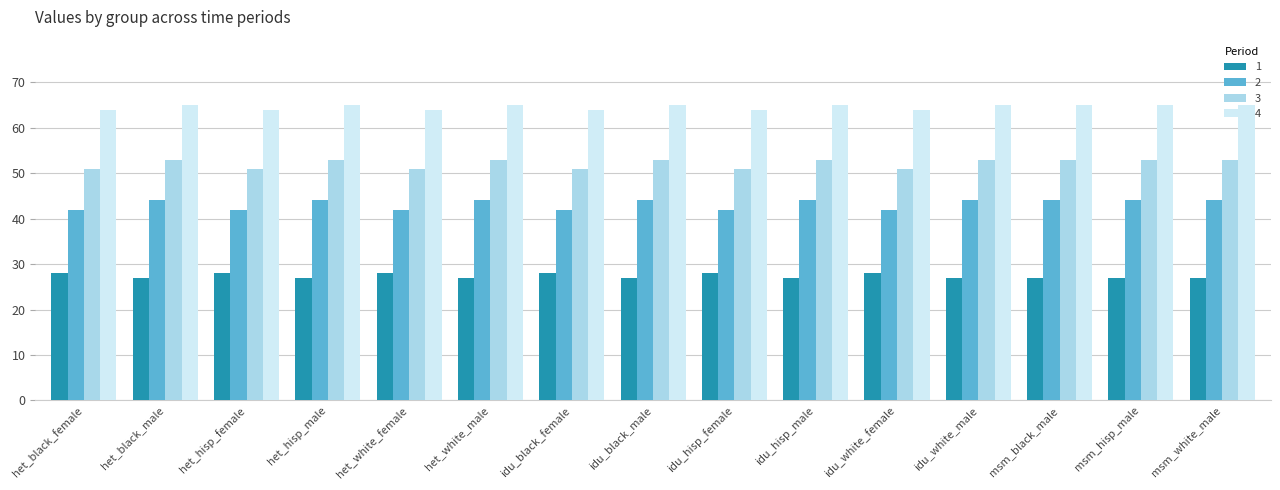

Read the 2 value at het_hisp_male.

44